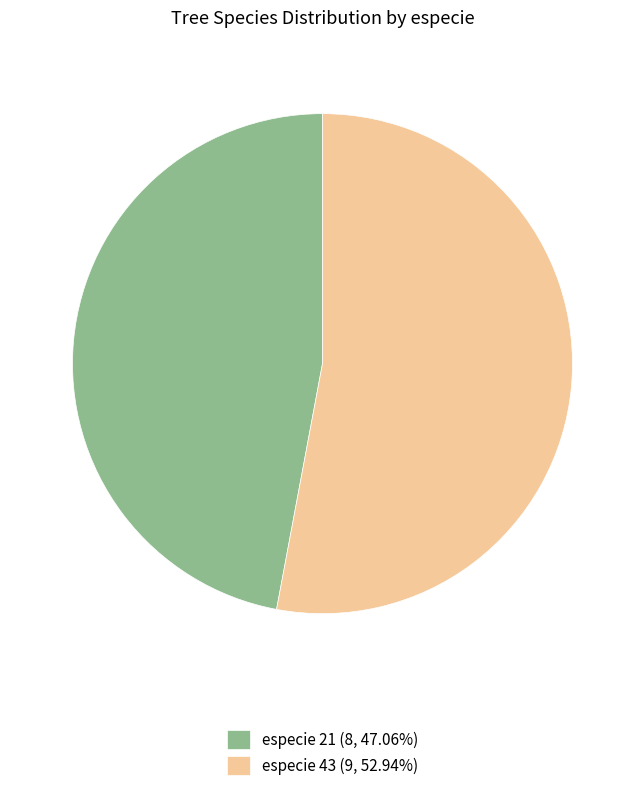

What is the ratio of the value at especie 43 (9, 52.94%) to the value at especie 21 (8, 47.06%)?

1.1